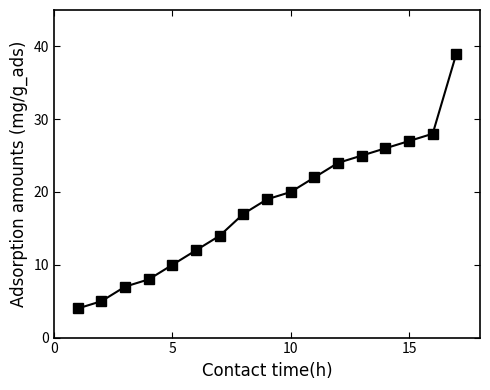

True or false: there are more than 0 points higher than both neighbors.

False